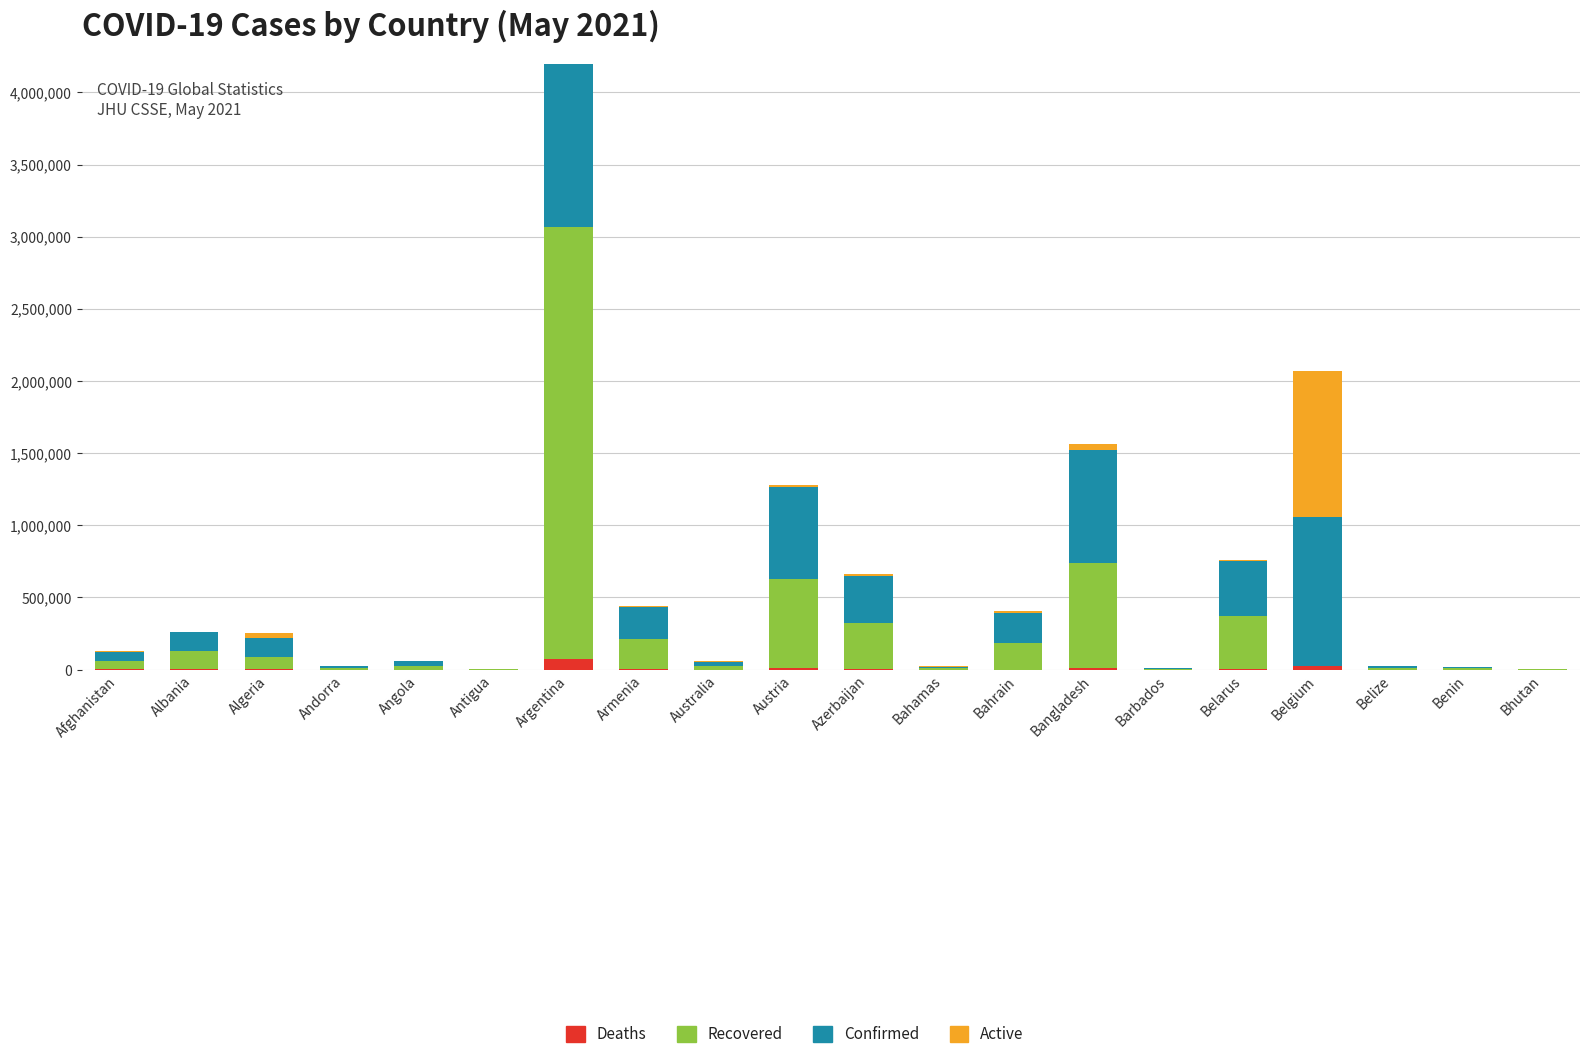

How many bars are there in total?

80